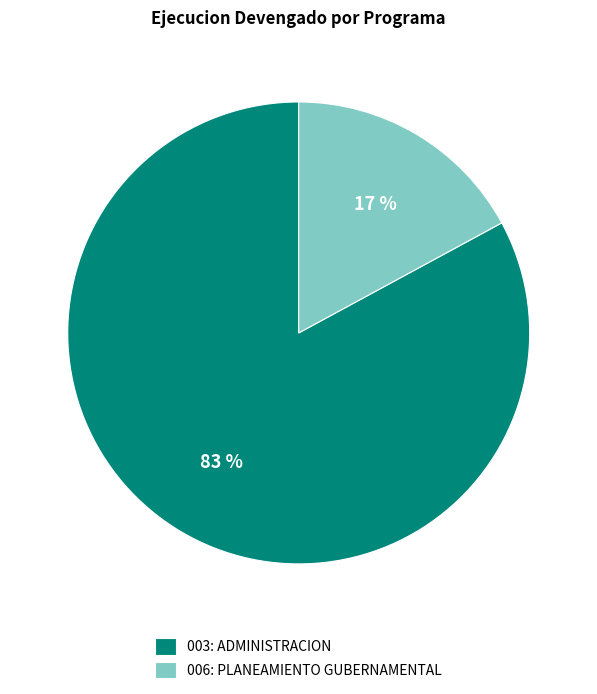

Is 006: PLANEAMIENTO GUBERNAMENTAL the majority of the pie?

No